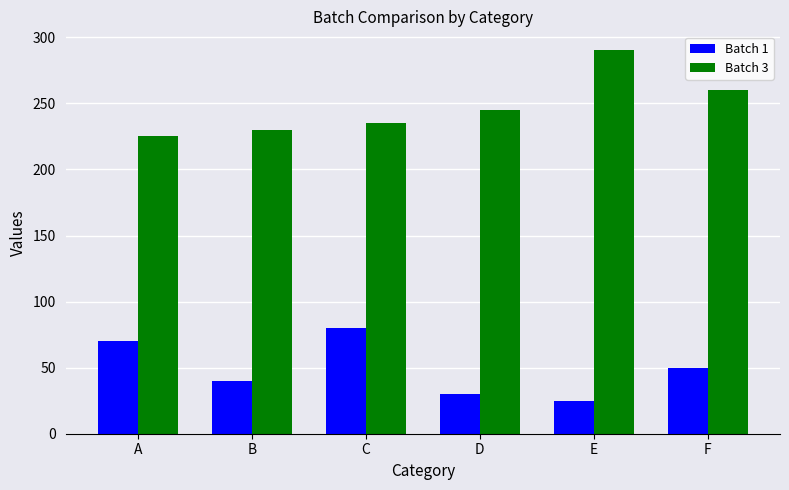

Rank the series by their average value, from highest to lowest.

Batch 3, Batch 1